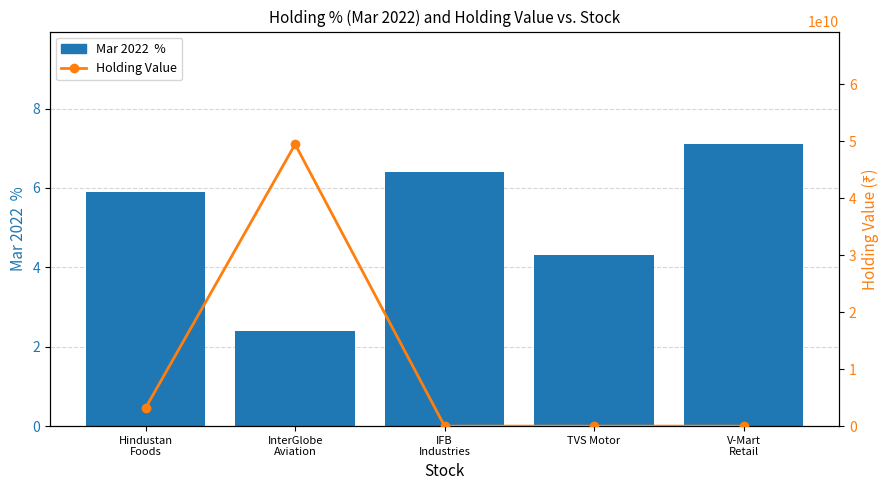

What is the maximum value shown in the chart?

49495167320.4